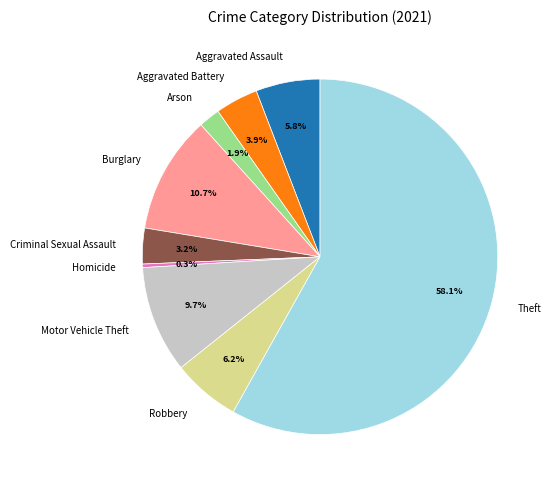

To the nearest percent, what is the combined percentage of Motor Vehicle Theft and Robbery?

16%